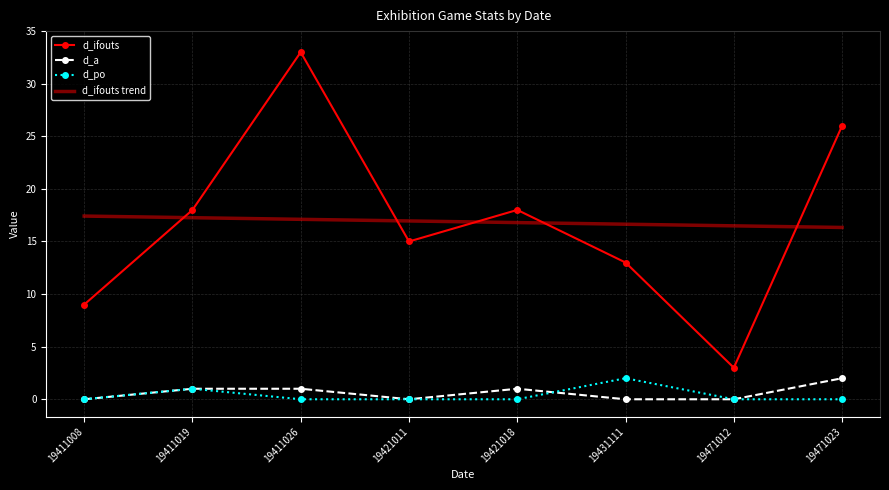

Count the d_po values in the range 0 to 1.

7